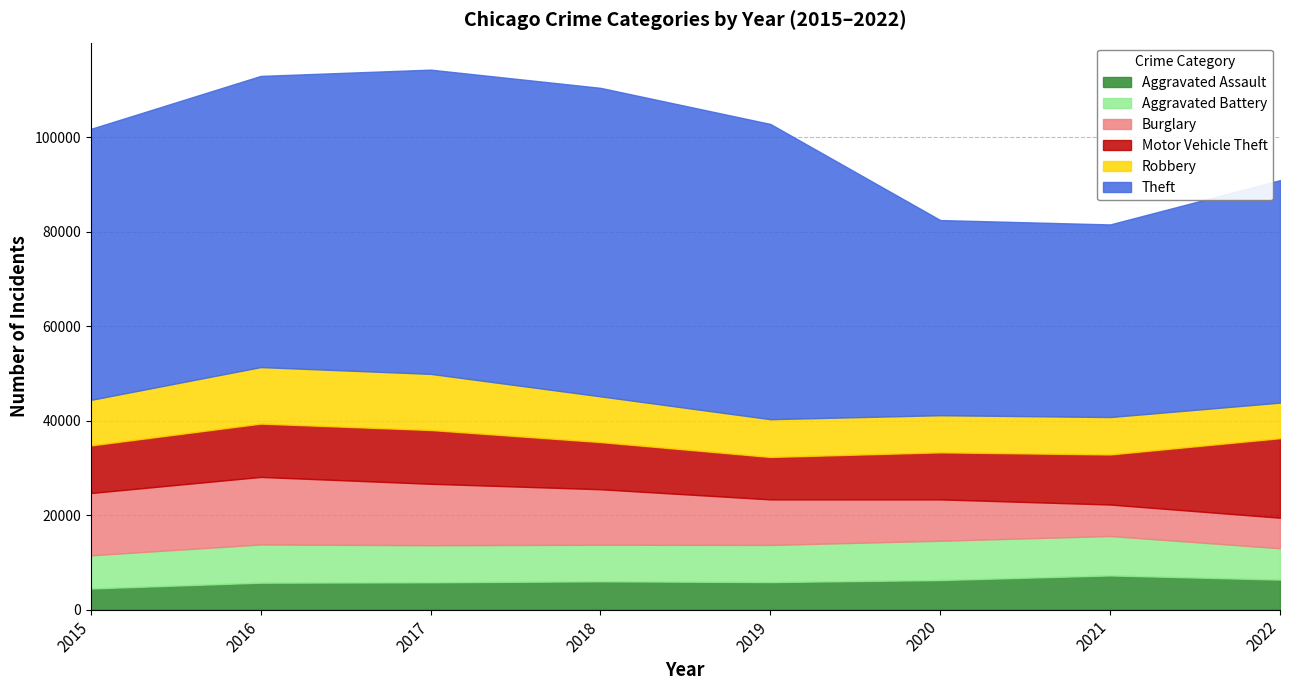

What are all the series names shown in the legend?

Aggravated Assault, Aggravated Battery, Burglary, Motor Vehicle Theft, Robbery, Theft